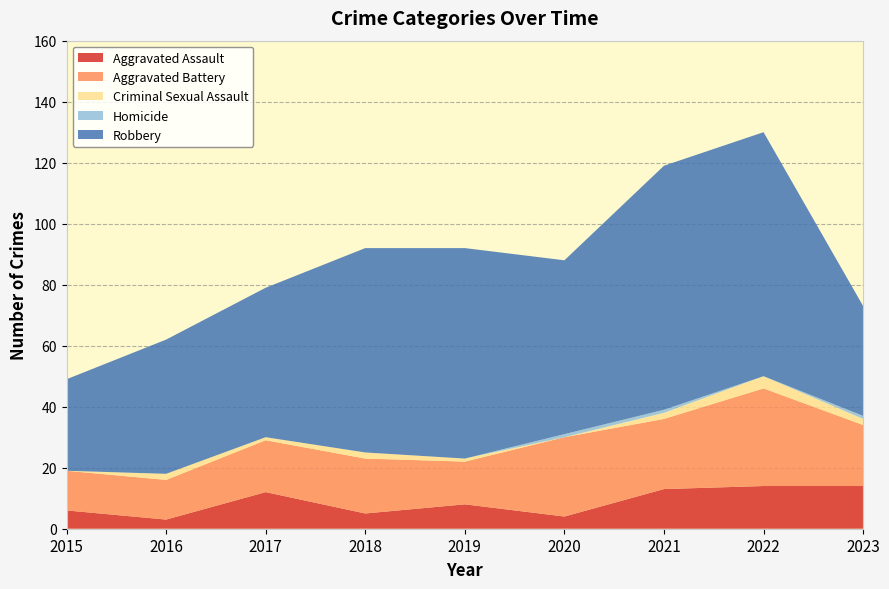

Reading left to right, what are all the values shown in this chart?

Aggravated Assault: 6	3	12	5	8	4	13	14	14
Aggravated Battery: 13	13	17	18	14	26	23	32	20
Criminal Sexual Assault: 0	2	1	2	1	0	2	4	2
Homicide: 0	0	0	0	0	1	1	0	1
Robbery: 30	44	49	67	69	57	80	80	36